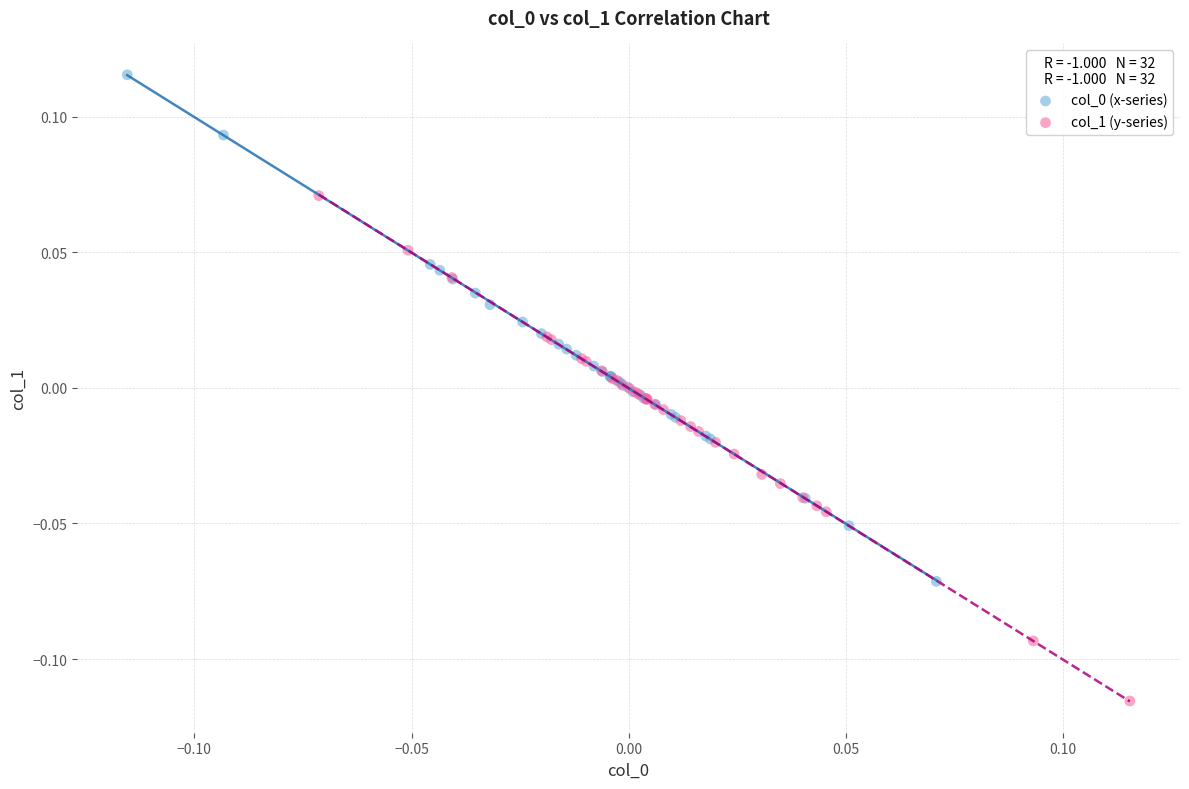

Which series contains the lowest Y value?

col_1 (y-series)